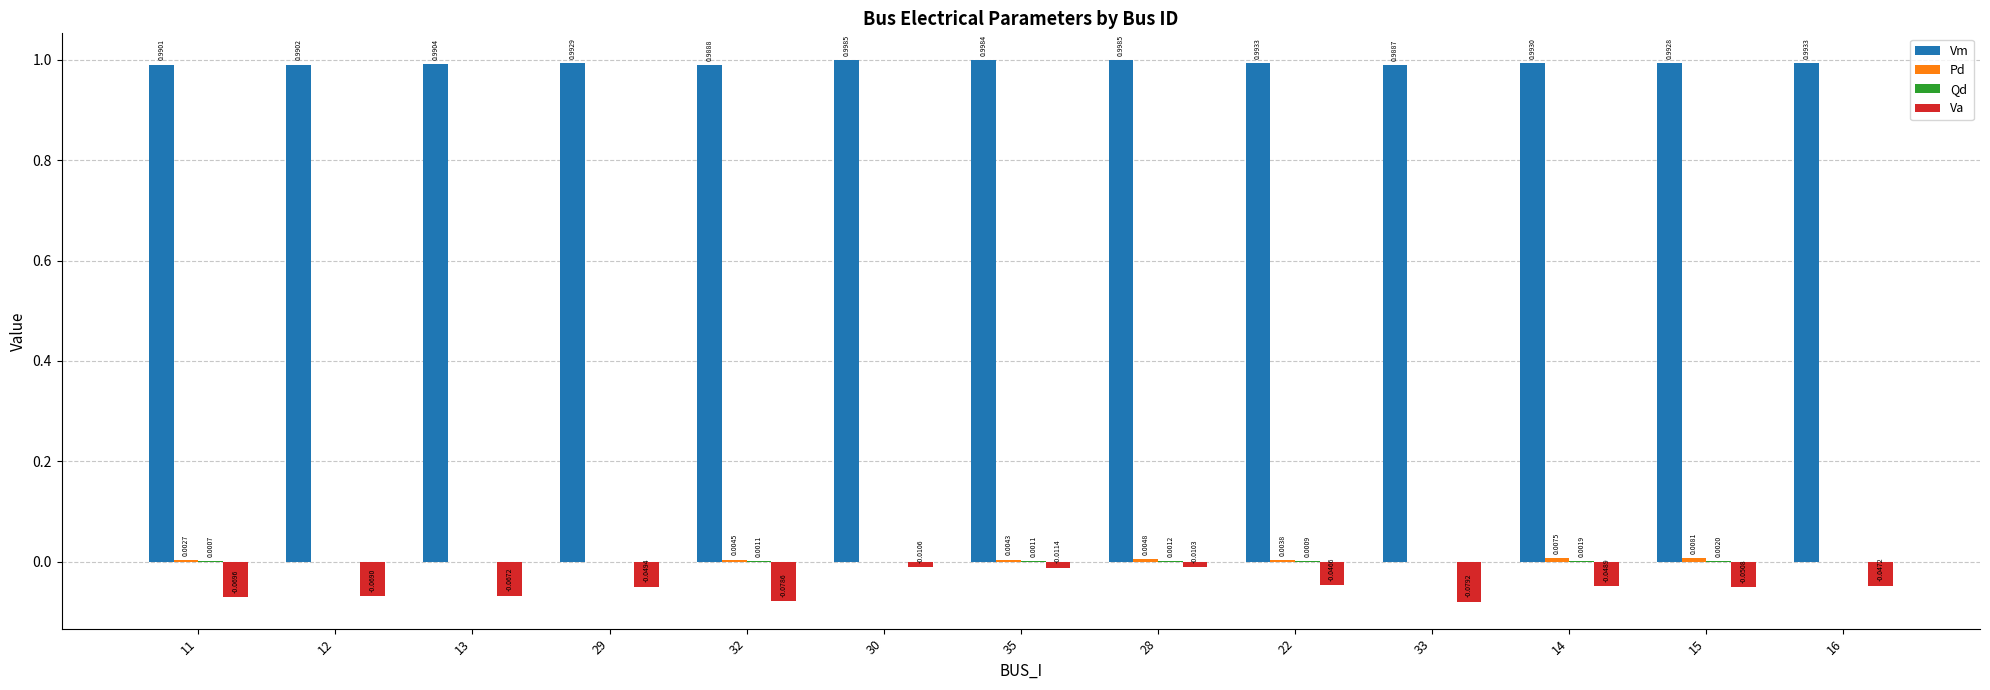

Are the bars grouped side by side (vs. stacked)?

Yes